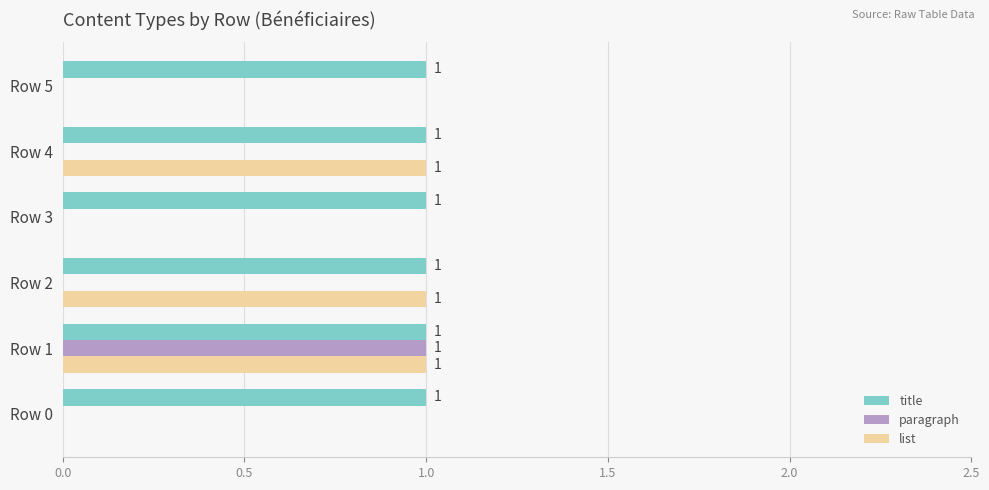

Which series has the largest total across all categories?

title